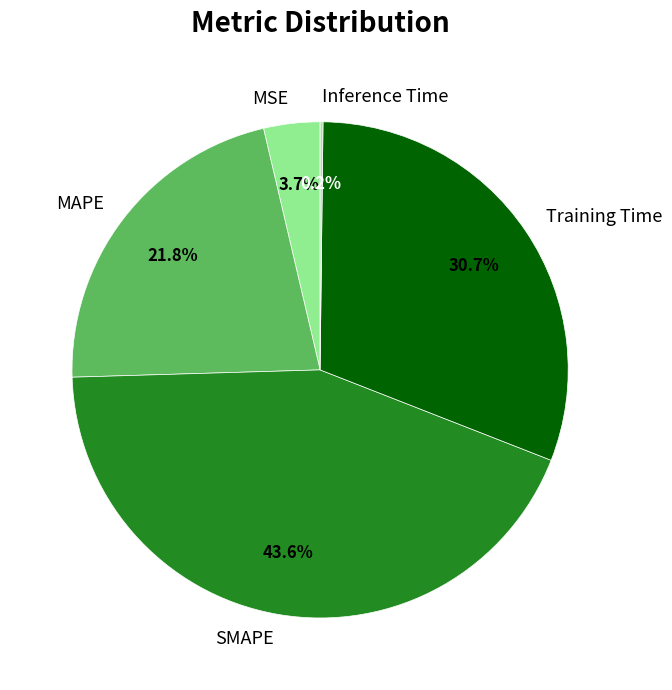

Is MAPE the majority of the pie?

No